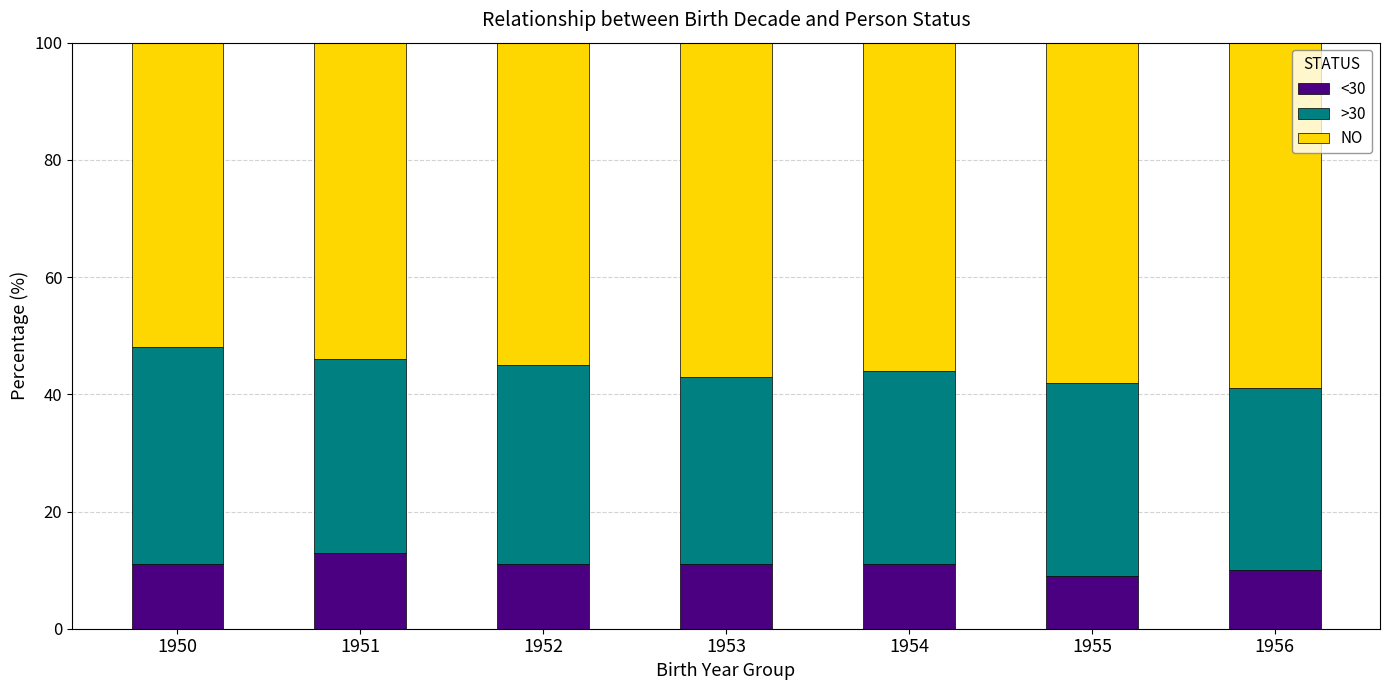

Is it true that <30 equals 11 at 1950?

True